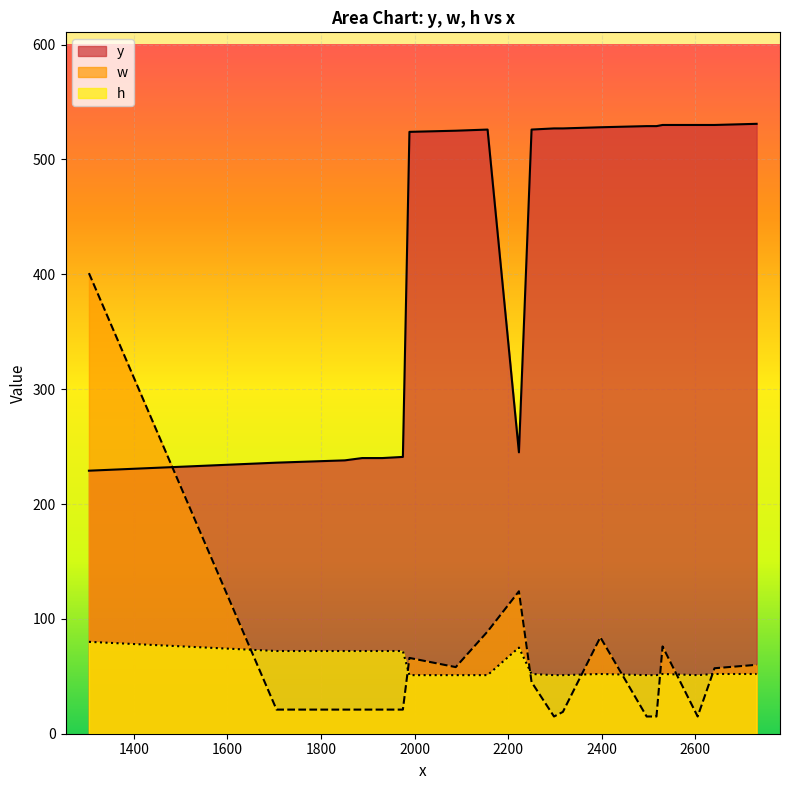

What is the total value across all series at 2223?

444